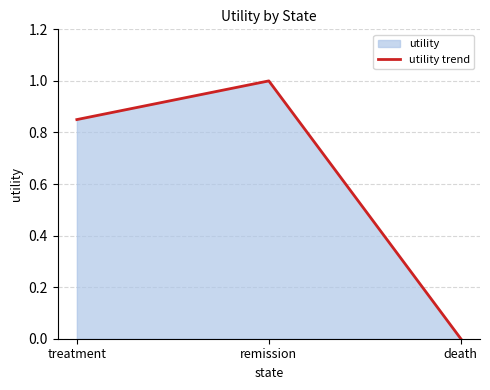

Is it true that the value at remission is 1.0?

True